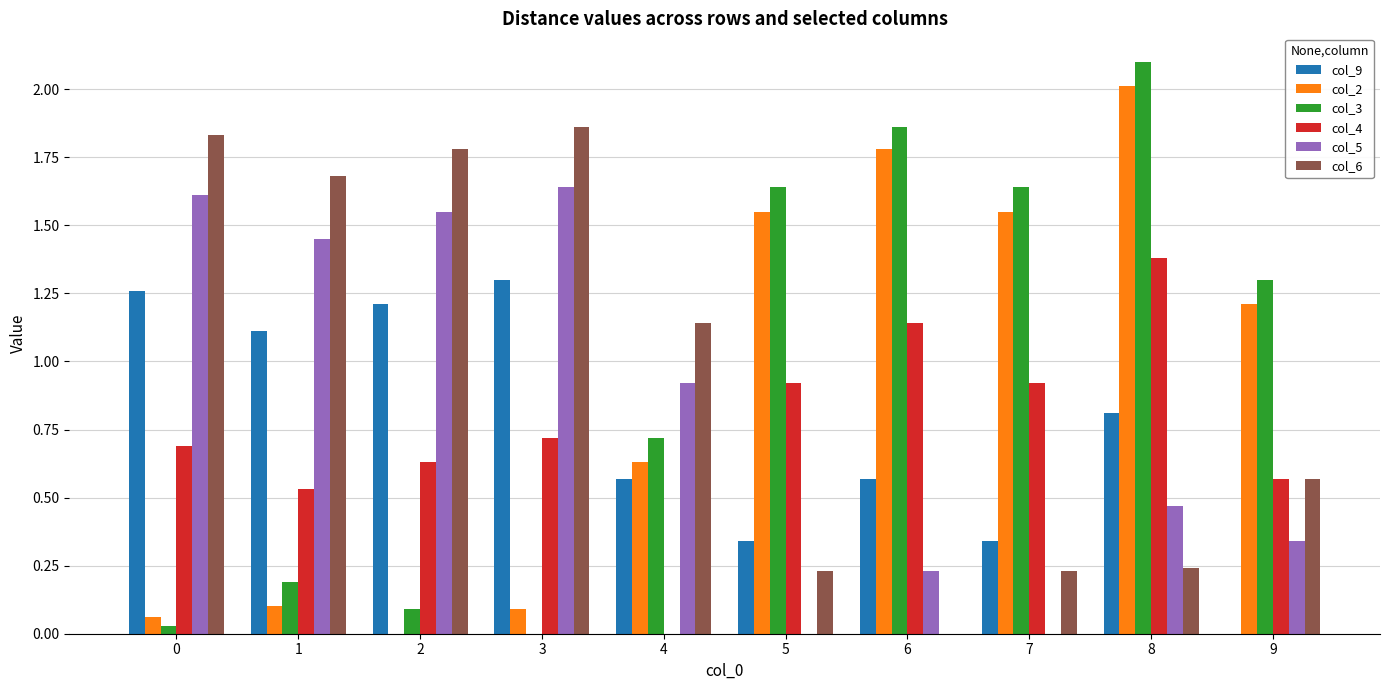

Which category has the highest value in the col_9 series?

3